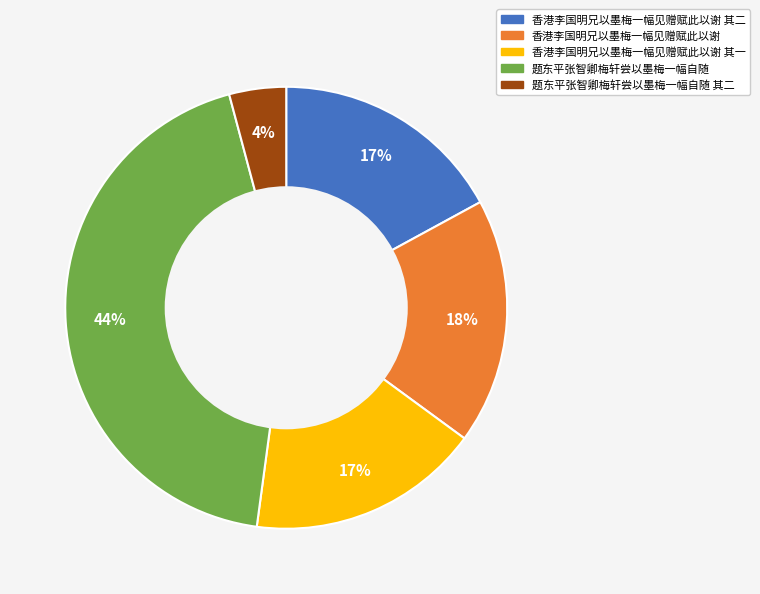

How many slices are in this pie chart?

5